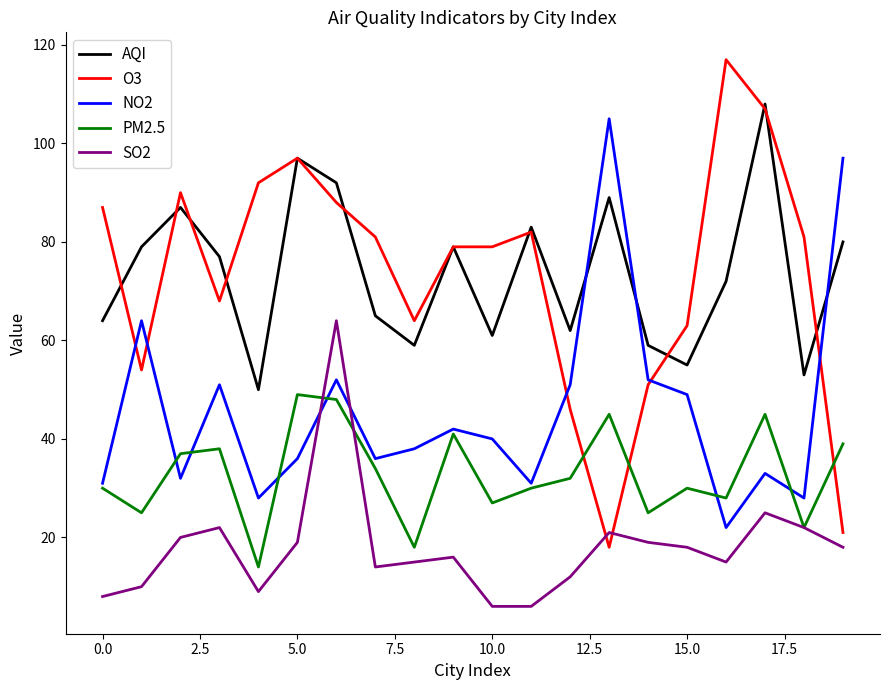

How many times do NO2 and SO2 cross each other?

2